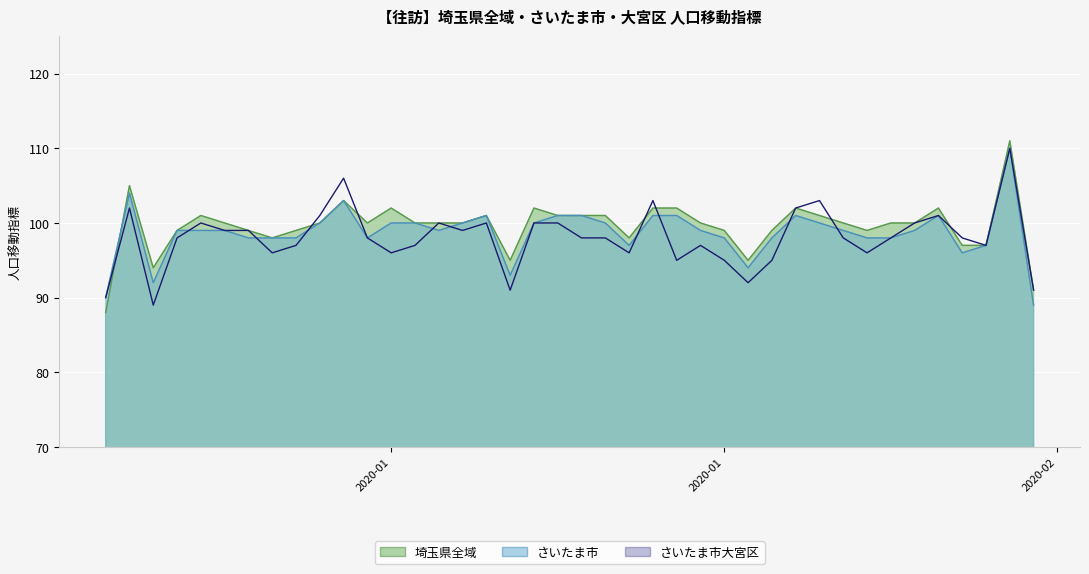

Reading right to left, what are all the values shown in this chart?

埼玉県全域: 91	111	97	97	102	100	100	99	100	101	102	99	95	99	100	102	102	98	101	101	101	102	95	101	100	100	100	102	100	103	100	99	98	99	100	101	99	94	105	88
さいたま市: 89	110	97	96	101	99	98	98	99	100	101	98	94	98	99	101	101	97	100	101	101	100	93	101	100	99	100	100	98	103	100	98	98	98	99	99	99	92	104	90
さいたま市大宮区: 91	110	97	98	101	100	98	96	98	103	102	95	92	95	97	95	103	96	98	98	100	100	91	100	99	100	97	96	98	106	101	97	96	99	99	100	98	89	102	90